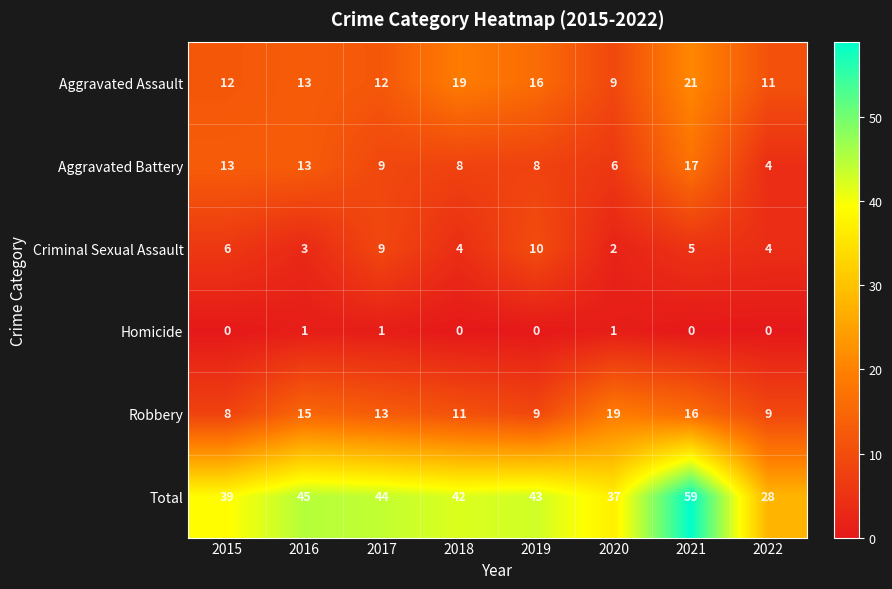

Rank the series by their maximum value, from highest to lowest.

Total, Aggravated Assault, Robbery, Aggravated Battery, Criminal Sexual Assault, Homicide